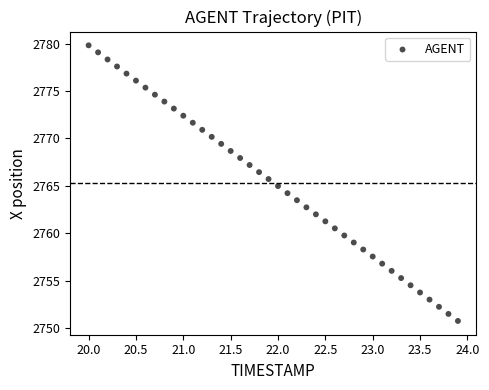

What is the range of X values (max minus min)?

3.9